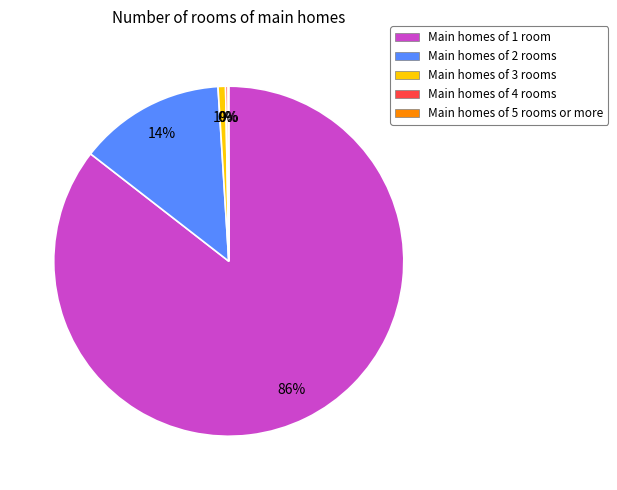

Which has a higher value, Main homes of 2 rooms or Main homes of 1 room?

Main homes of 1 room